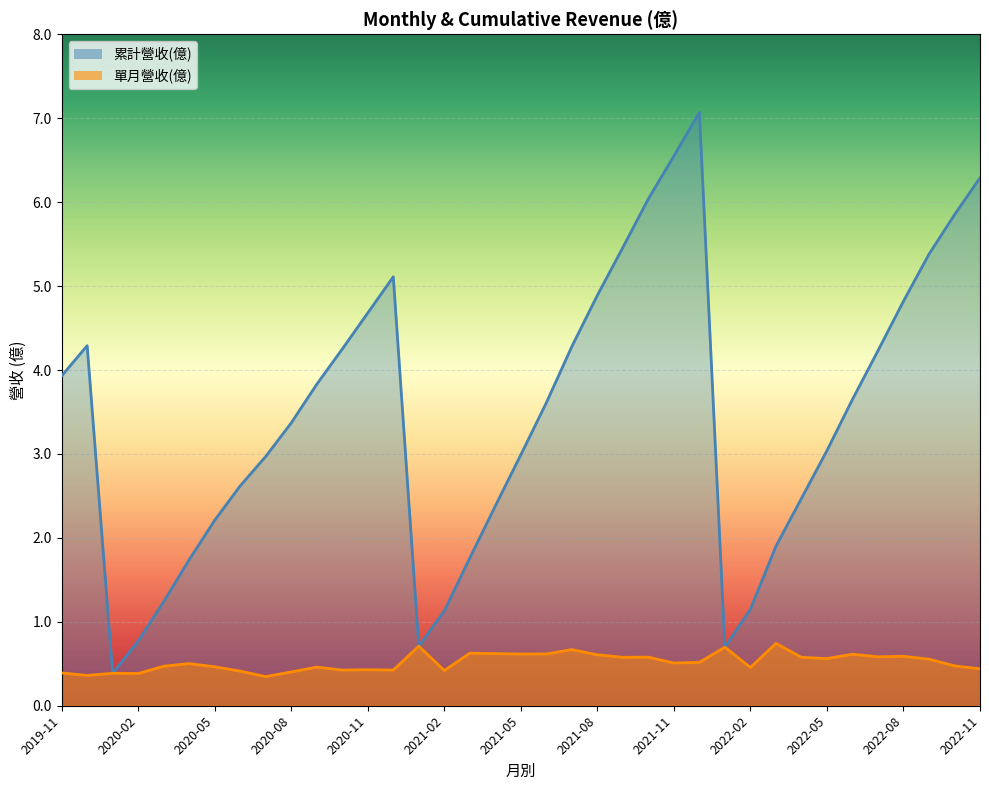

True or false: 單月營收(億) and 累計營收(億) cross at least once.

False